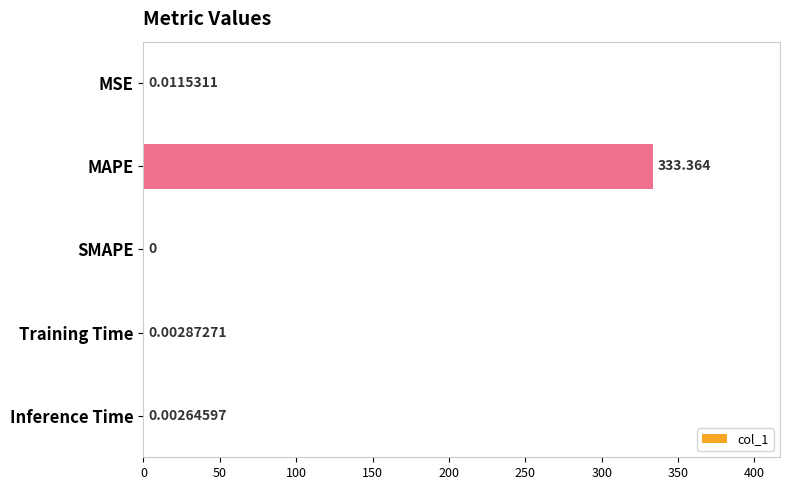

At which category does the chart reach its peak across all series?

MAPE